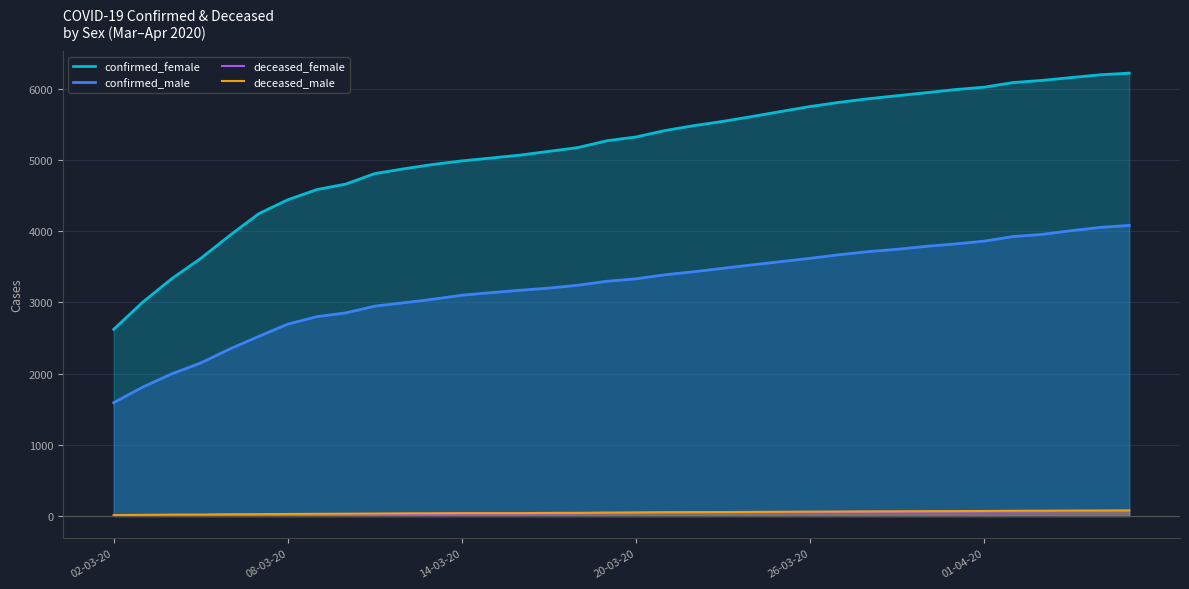

What is the maximum value shown in the chart?

6218